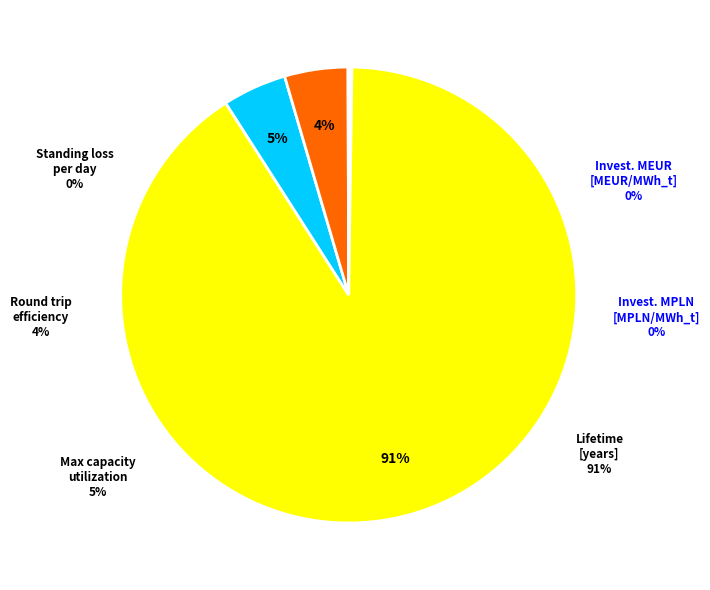

Which slice represents more than half of the pie?

Lifetime [years]